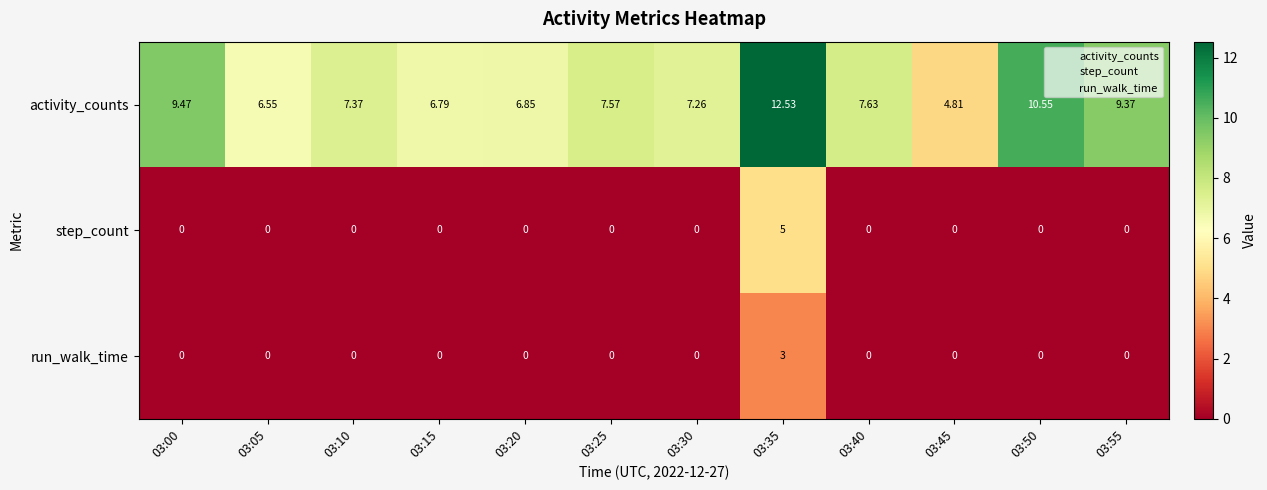

Is the value of step_count at 03:55 greater than the value of activity_counts at 03:00?

No